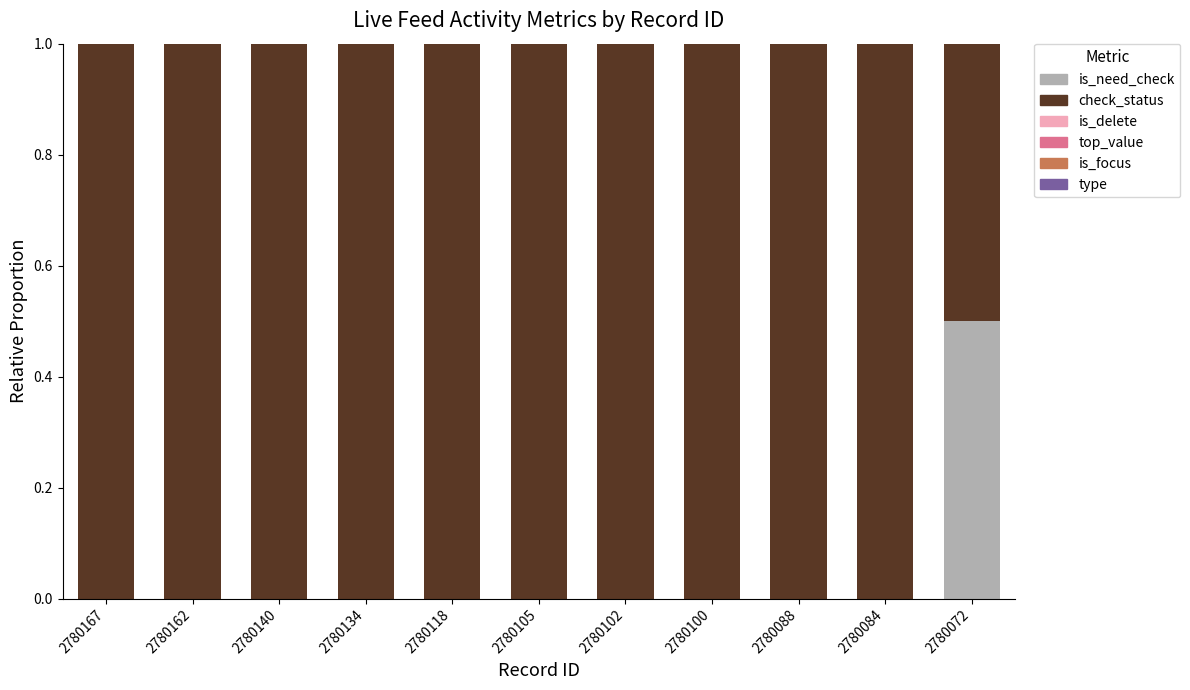

What is the maximum value for is_need_check?

0.5